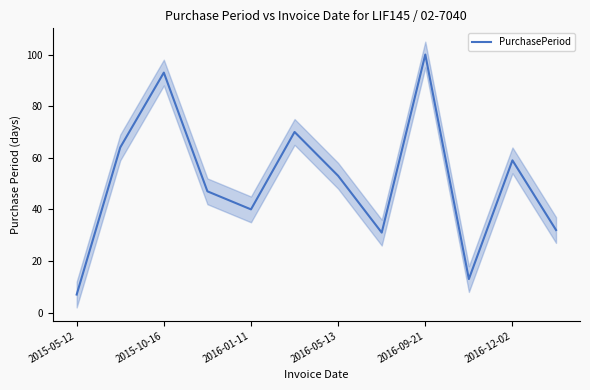

What is the smallest value displayed?

7